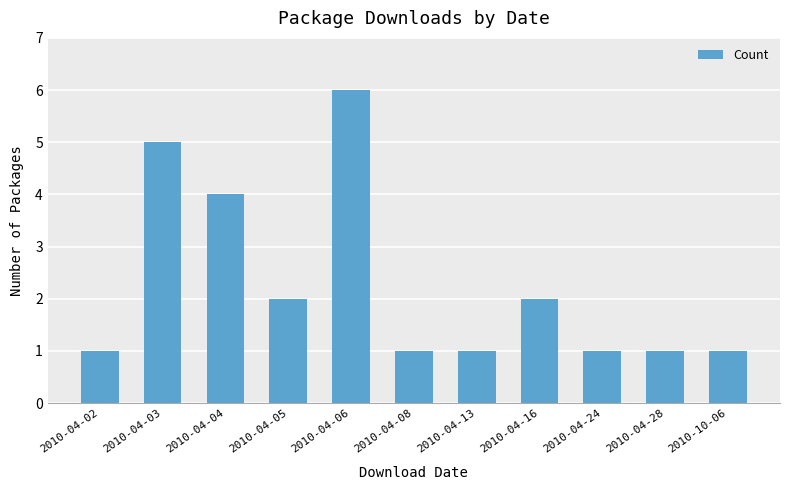

Are the bars horizontal?

No